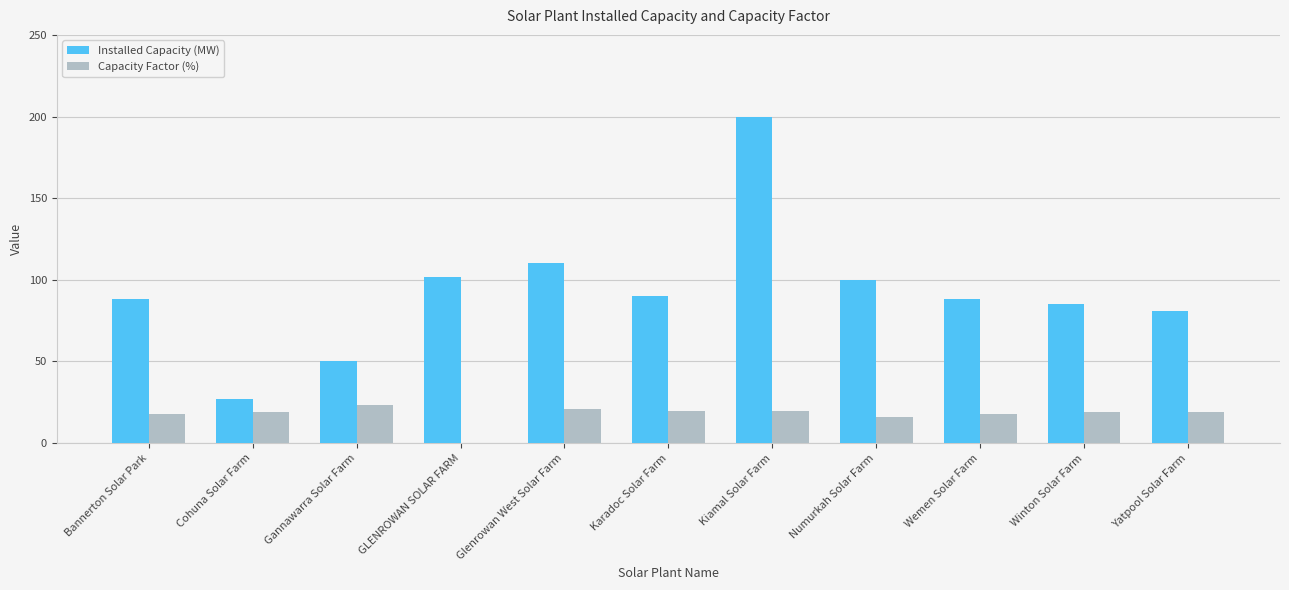

What is the sum of the Capacity Factor (%) values at Karadoc Solar Farm and Cohuna Solar Farm?

38.7